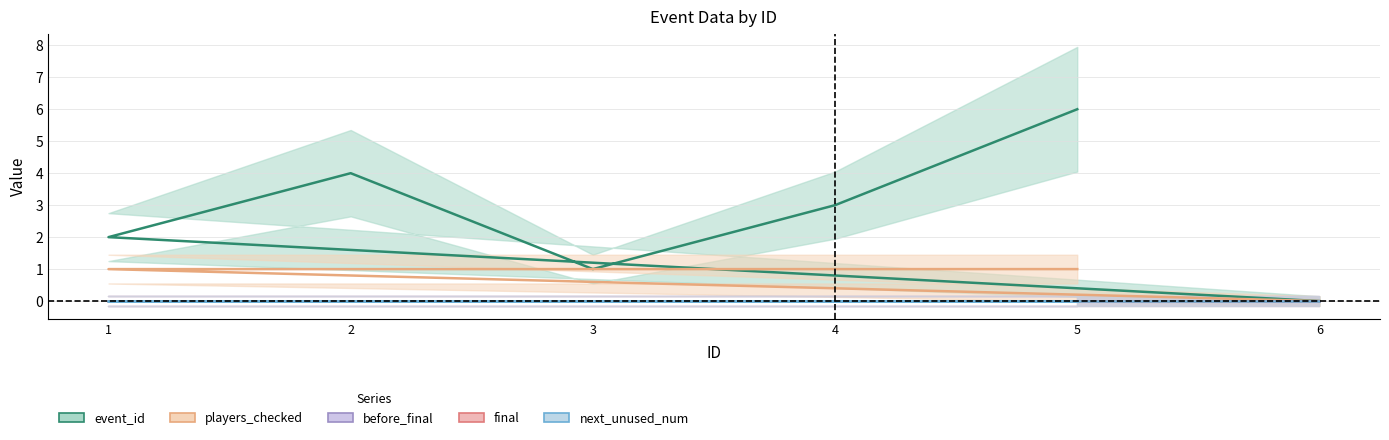

What is the total value across all series at 2?

5